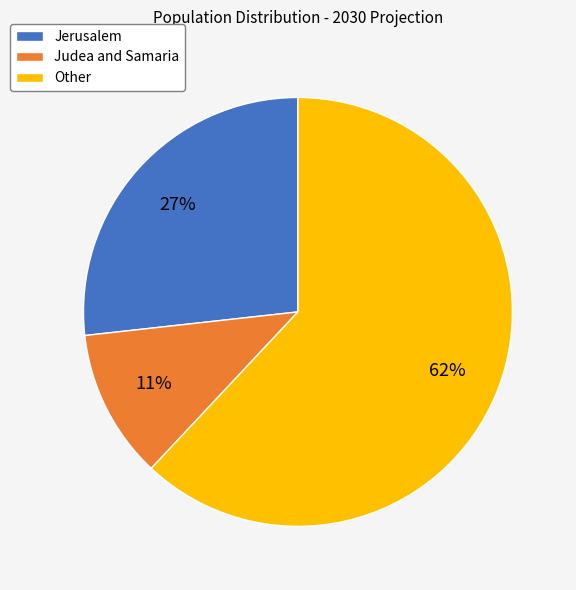

Do Jerusalem and Other together represent more than half of the pie?

Yes